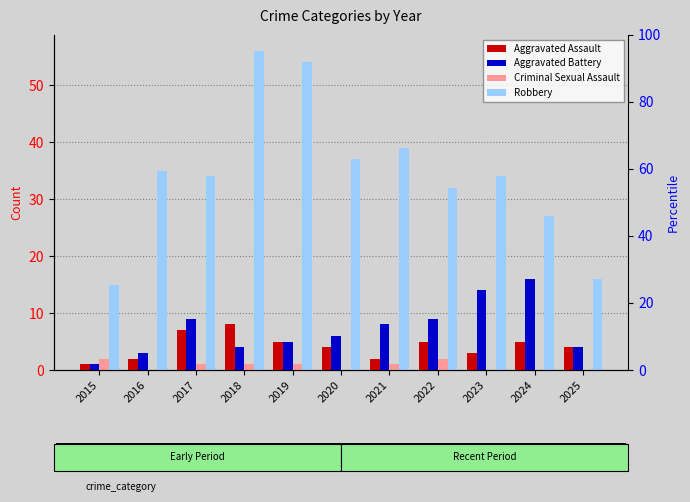

Read the Robbery value at 2015, to the nearest 5.

15